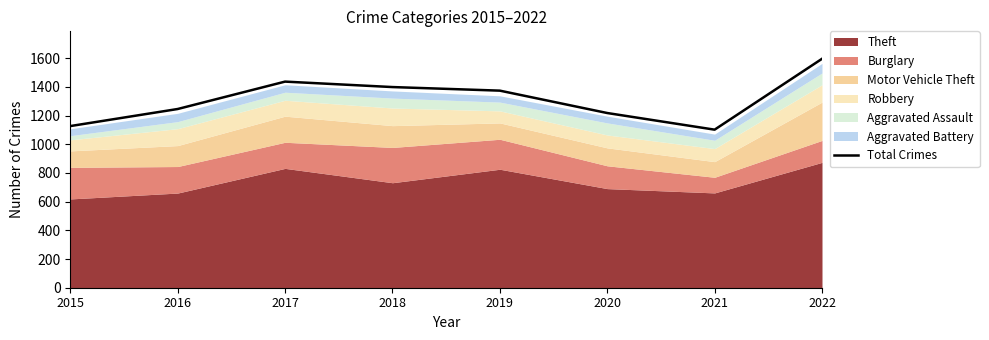

At which category does the chart reach its peak across all series?

2022